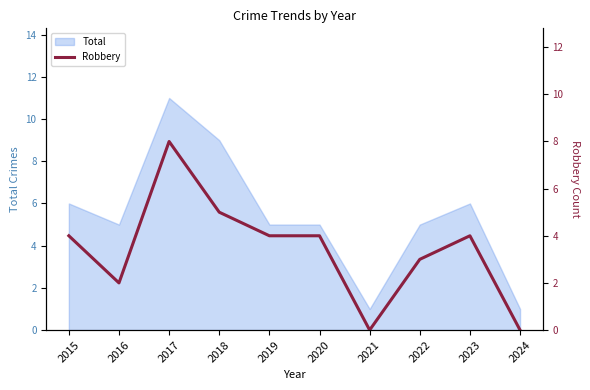

What is the difference between the maximum and minimum values?

8